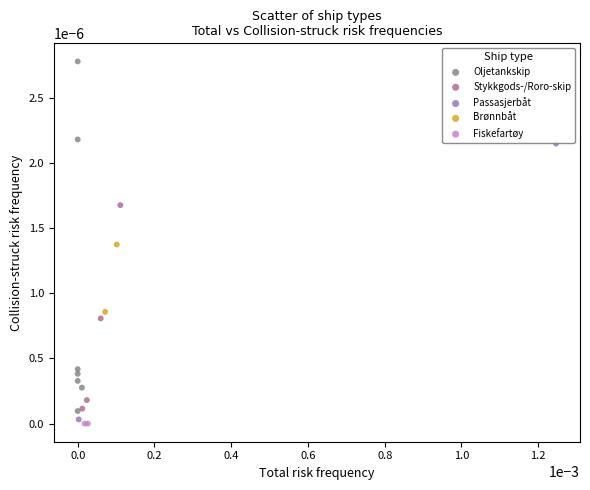

Which series contains the lowest Y value?

Fiskefartøy